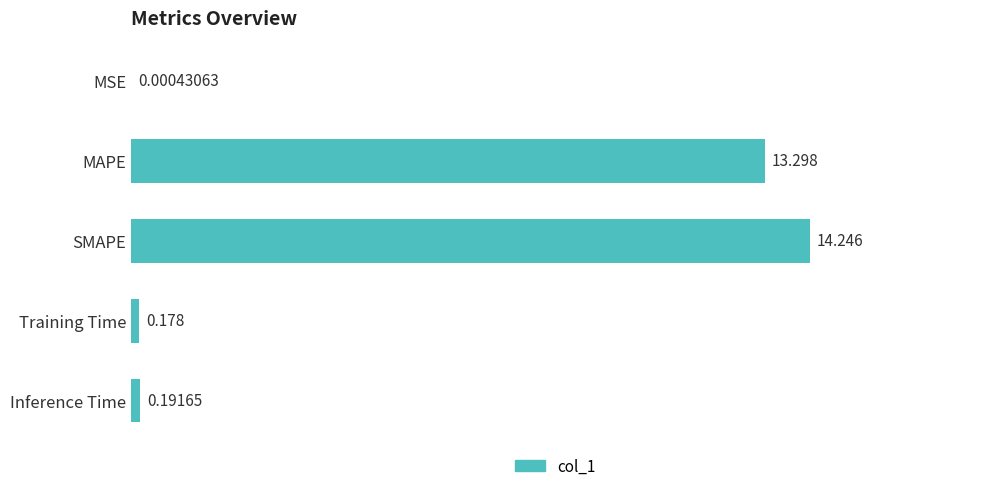

At which label is the value closest to 7?

MAPE